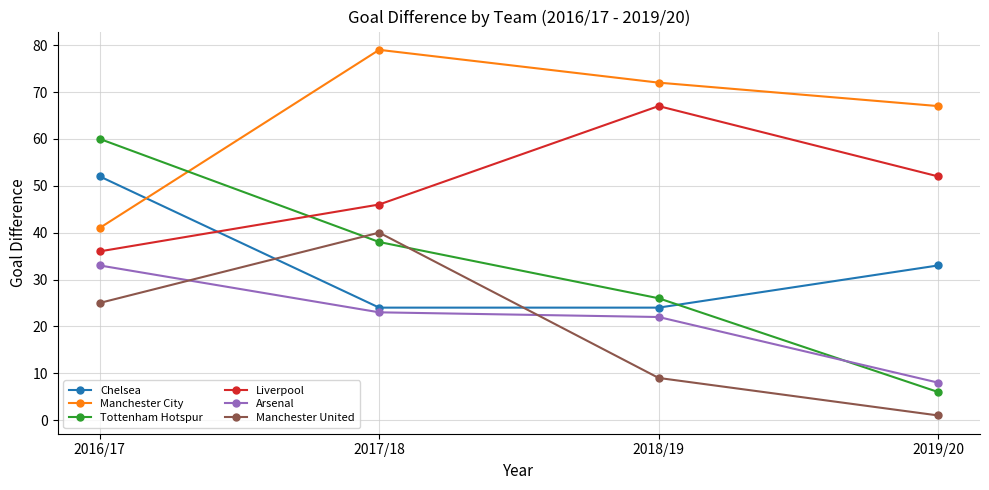

Count the number of data series in this chart.

6